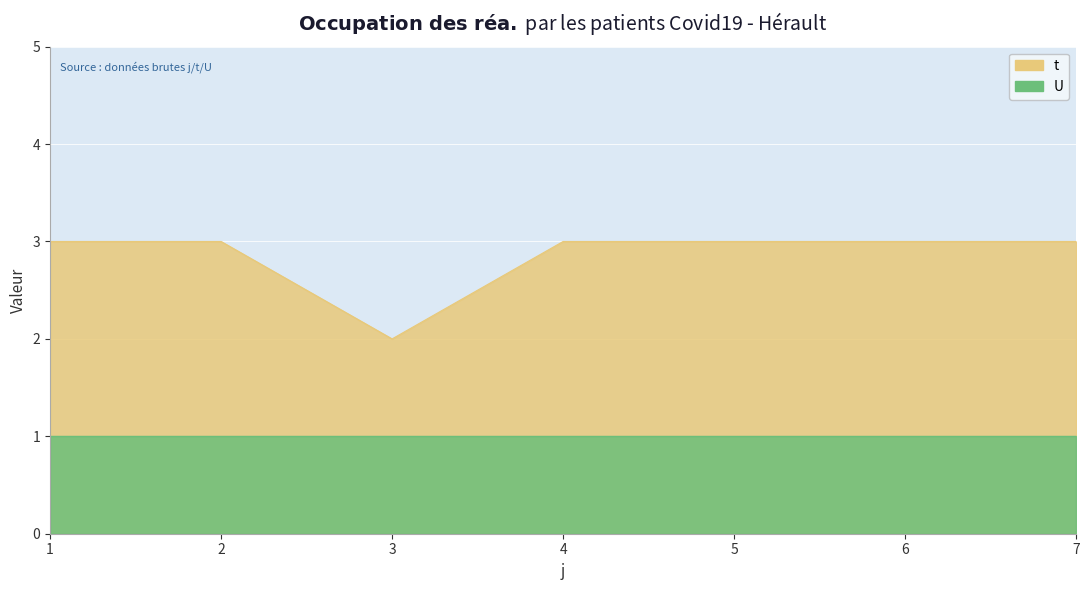

Rank the categories by value from highest to lowest.

1, 2, 4, 5, 6, 7, 3